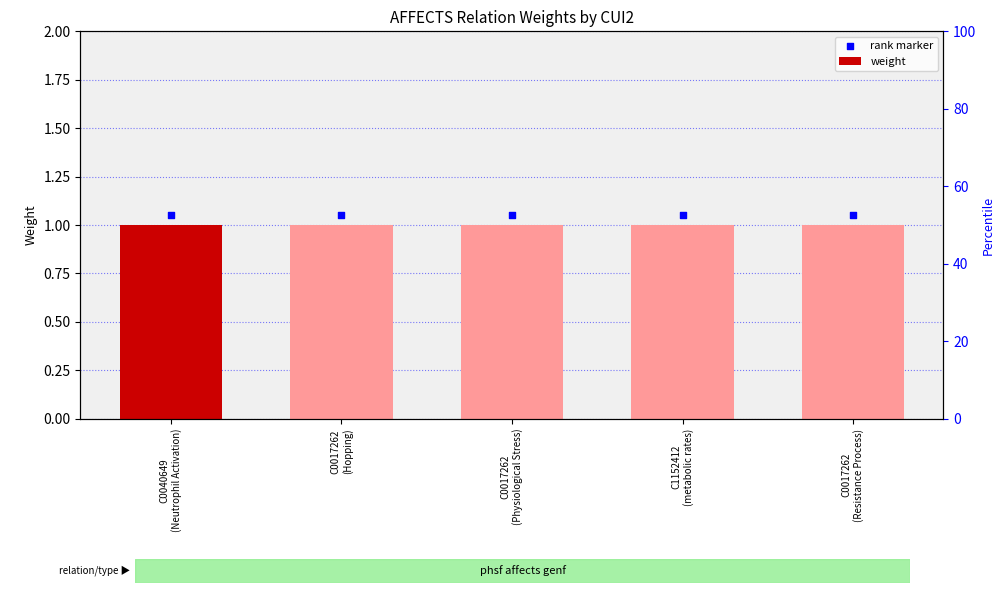

At how many categories does at least one series exceed 1?

5